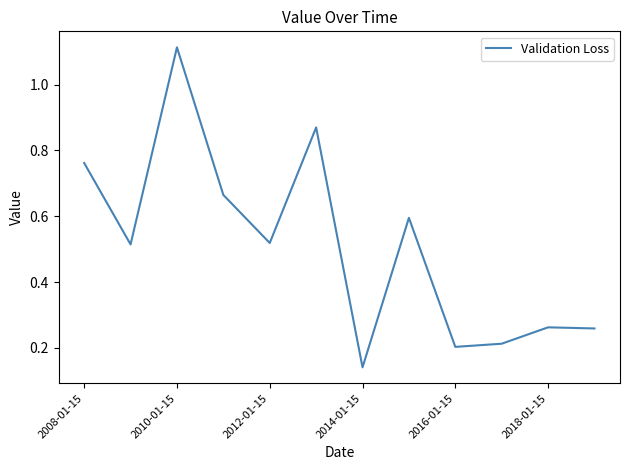

What is the difference between the maximum and minimum values?

1.0